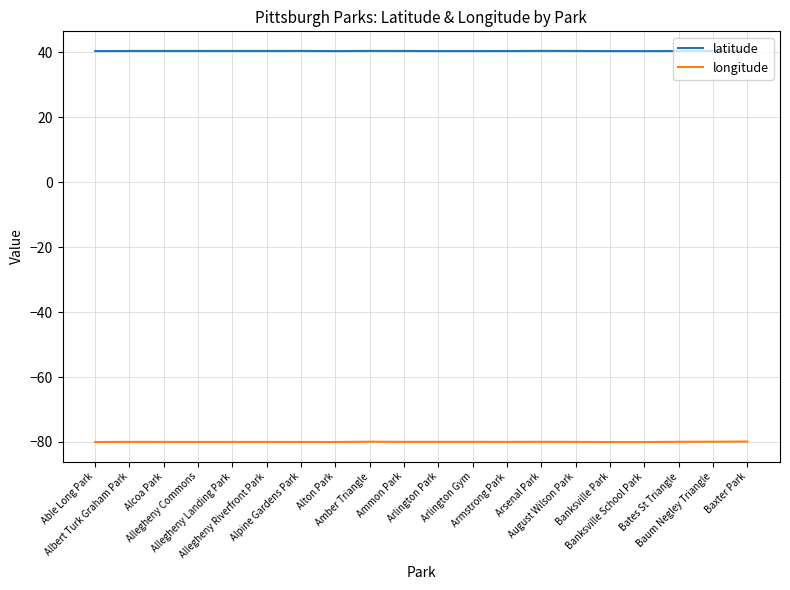

Rank the series by their maximum value, from highest to lowest.

latitude, longitude